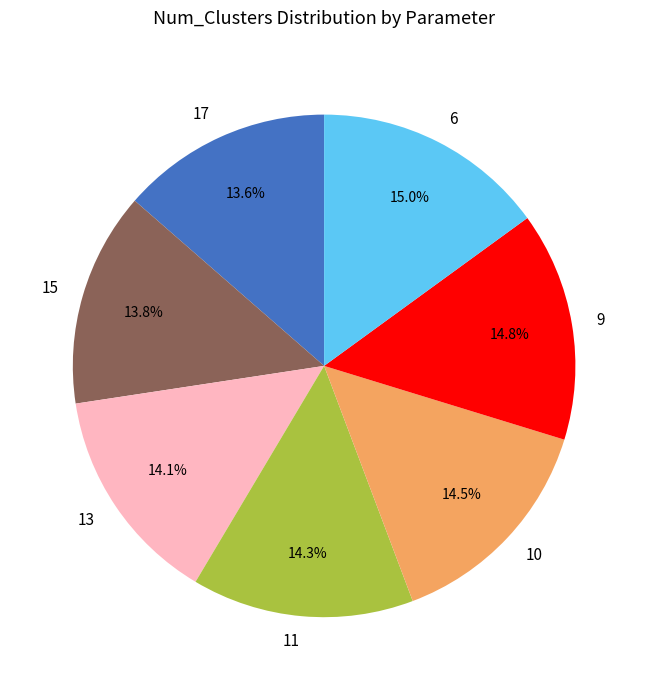

Count the number of slices in the pie.

7